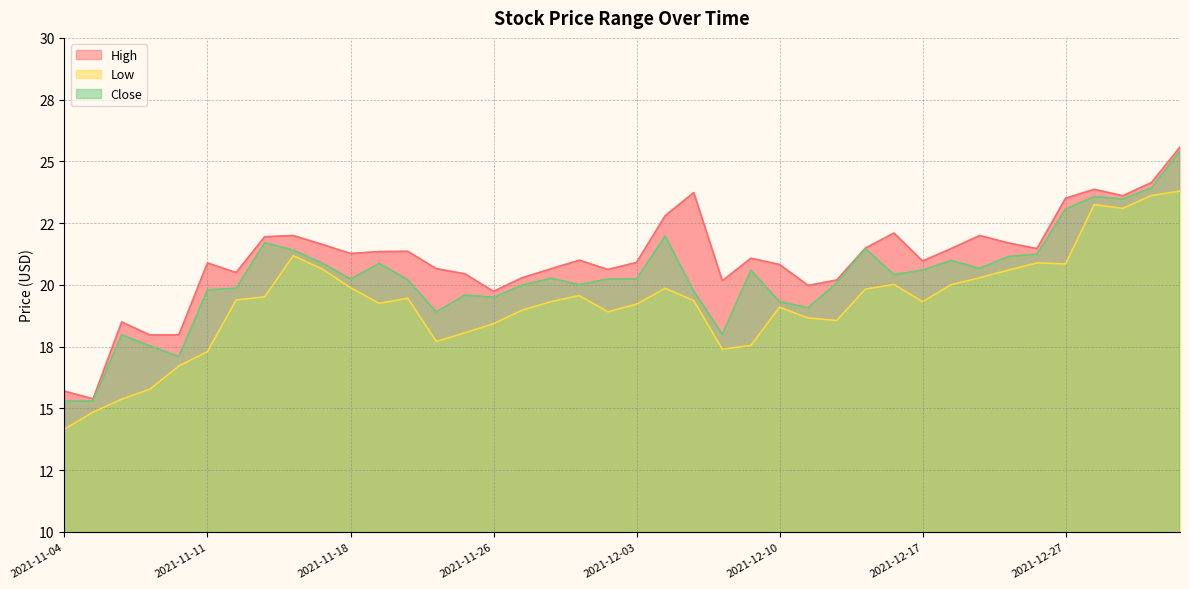

What is the sum of all High values?

841.5